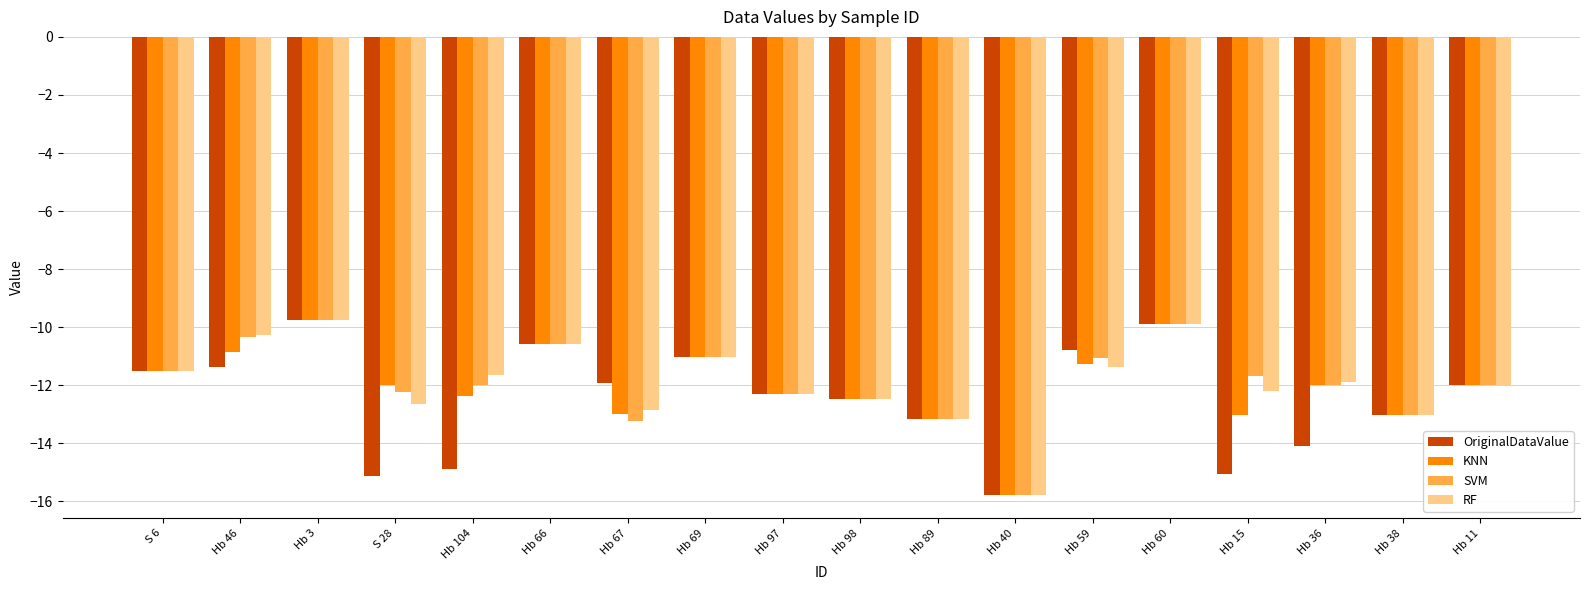

What are all the series names shown in the legend?

OriginalDataValue, KNN, SVM, RF